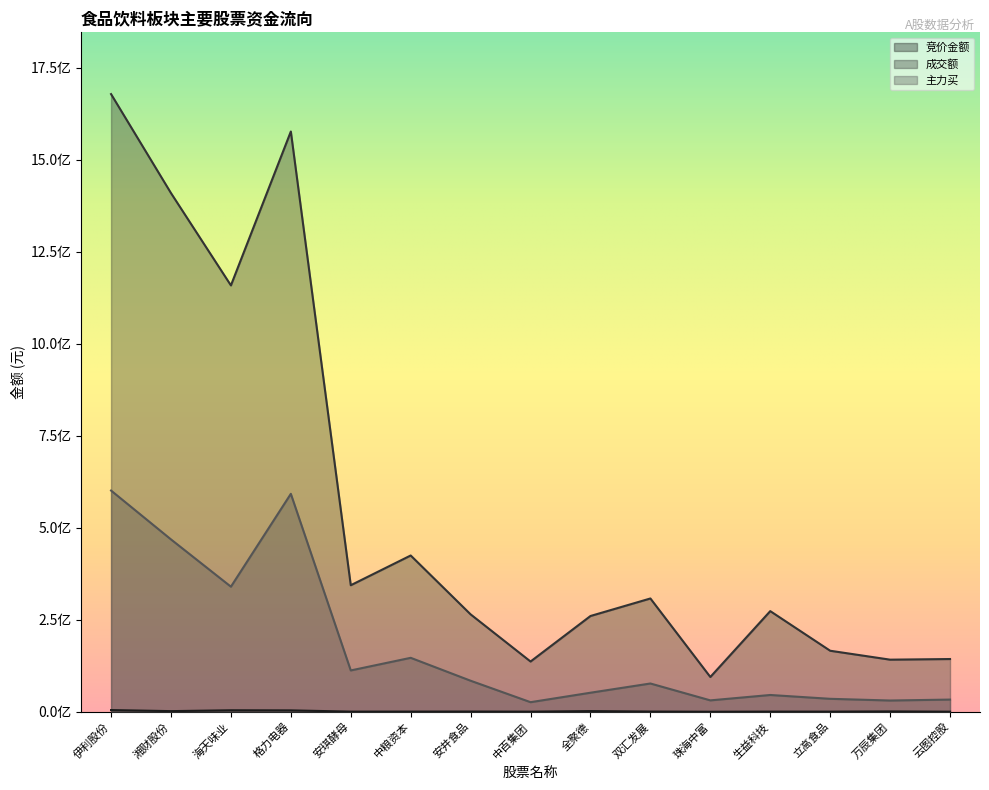

What position from the right is 安琪酵母?

11